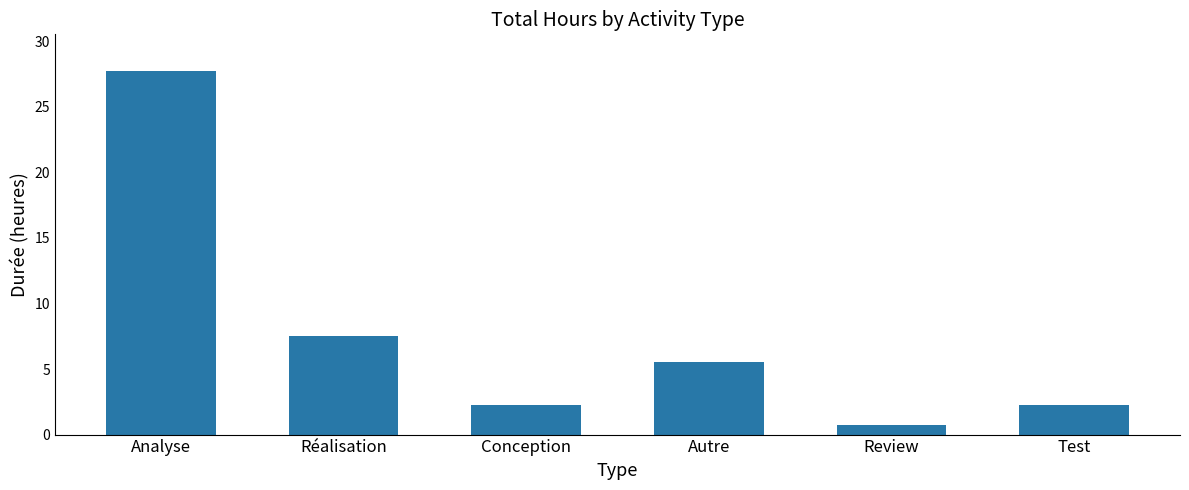

At which label does the data first exceed 5?

Analyse